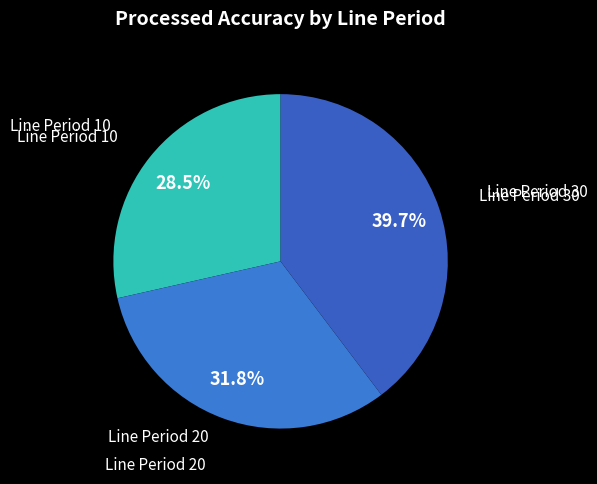

Does any single category account for the majority?

No